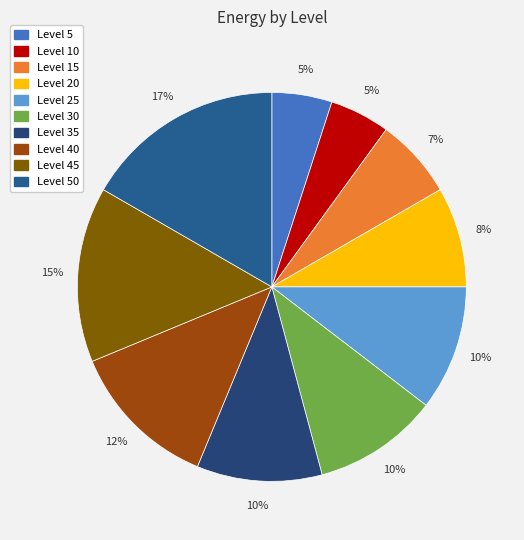

How many slices are in this pie chart?

10